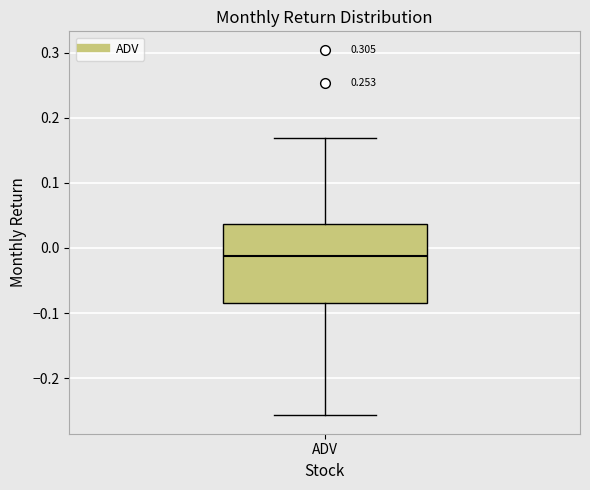

Where does the median line of the box for ADV sit on the y-axis? The values are not printed on the chart, so give them approximately, as read against the axis.

-0.01